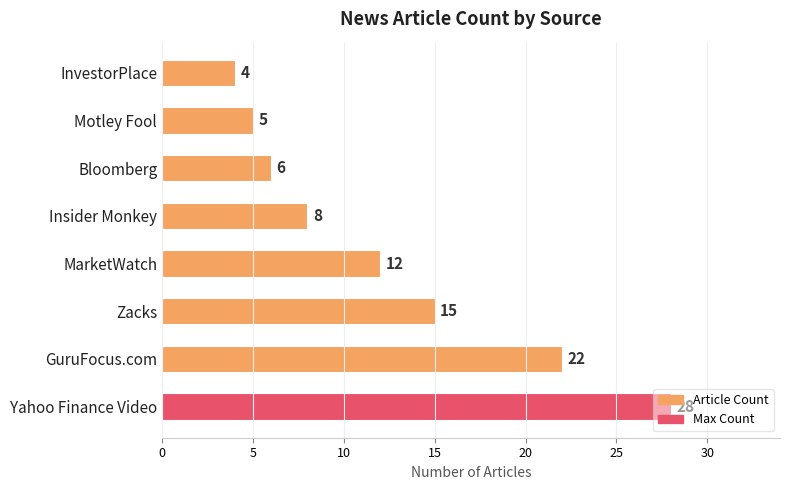

What is the greatest value displayed?

28